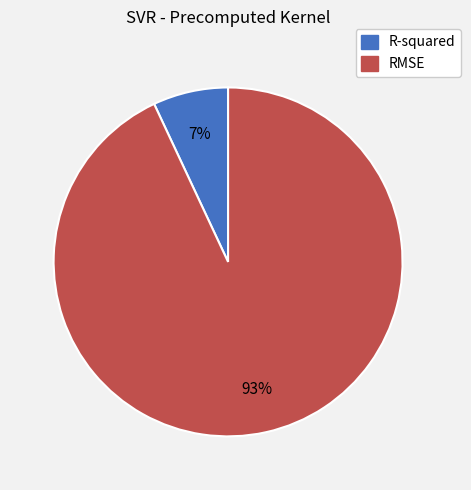

Which slice represents more than half of the pie?

RMSE